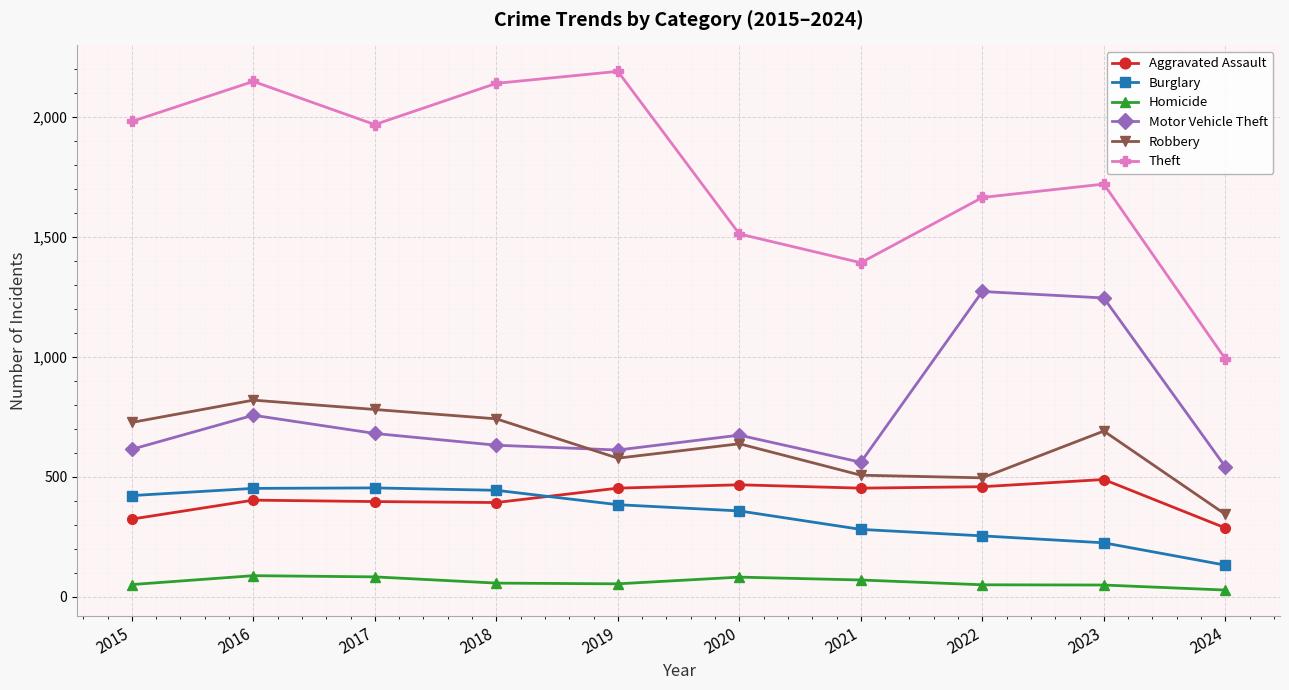

What is the lowest value of the Motor Vehicle Theft series?

541